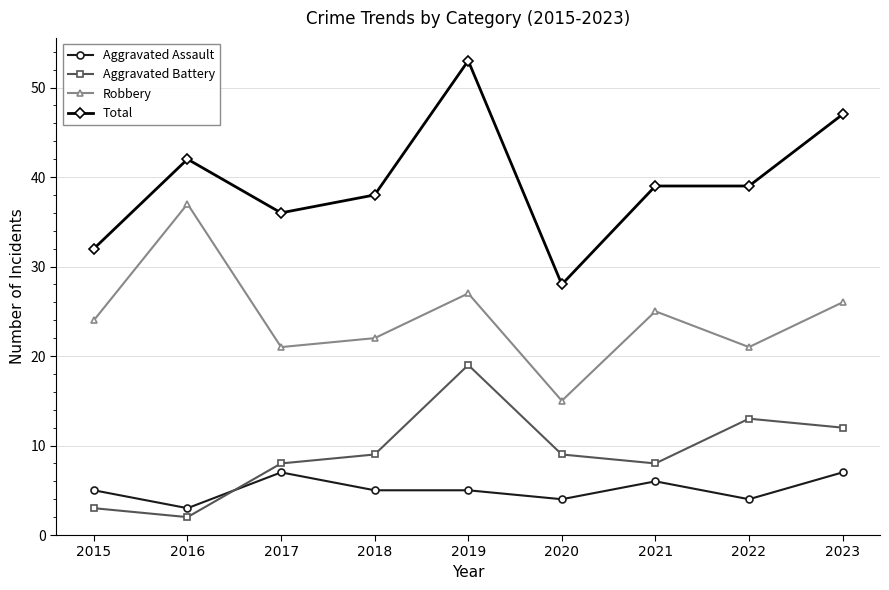

What is the difference between the Aggravated Battery values at 2020 and 2016?

7